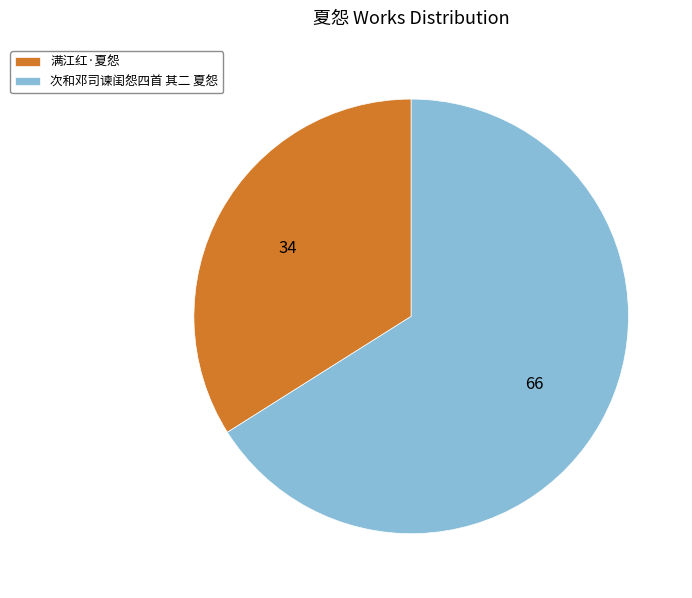

What is the largest slice in the pie chart?

次和邓司谏闺怨四首 其二 夏怨